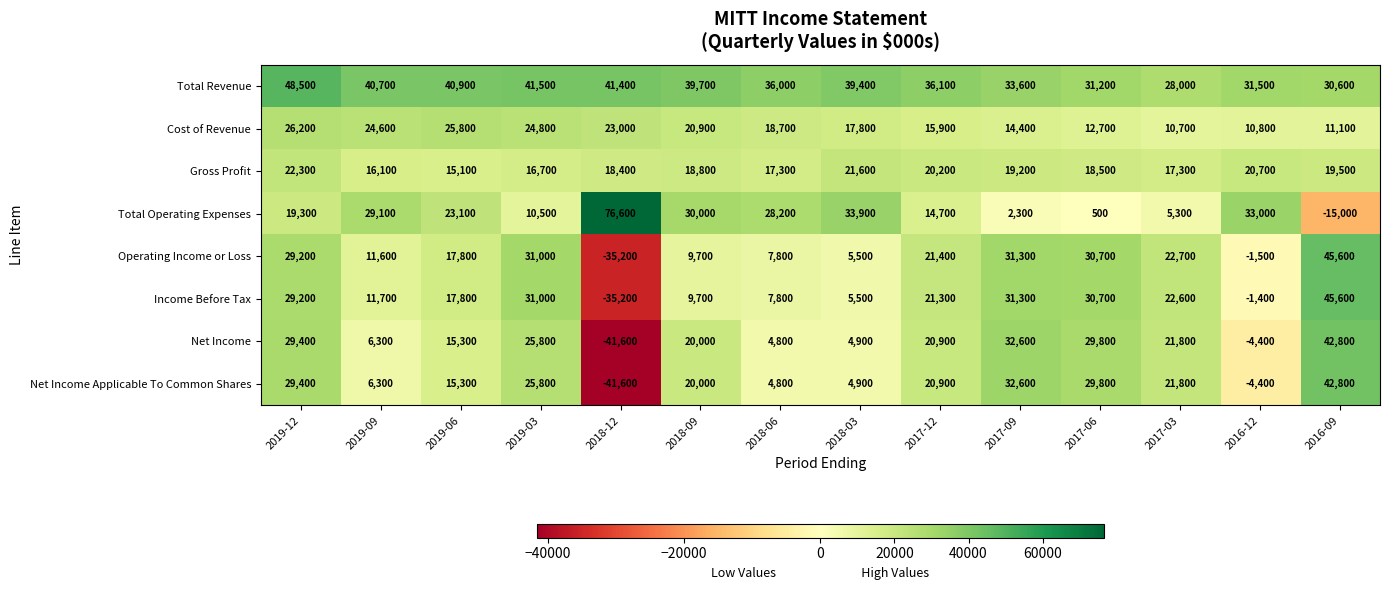

Which series has the largest range (max minus min)?

Total Operating Expenses